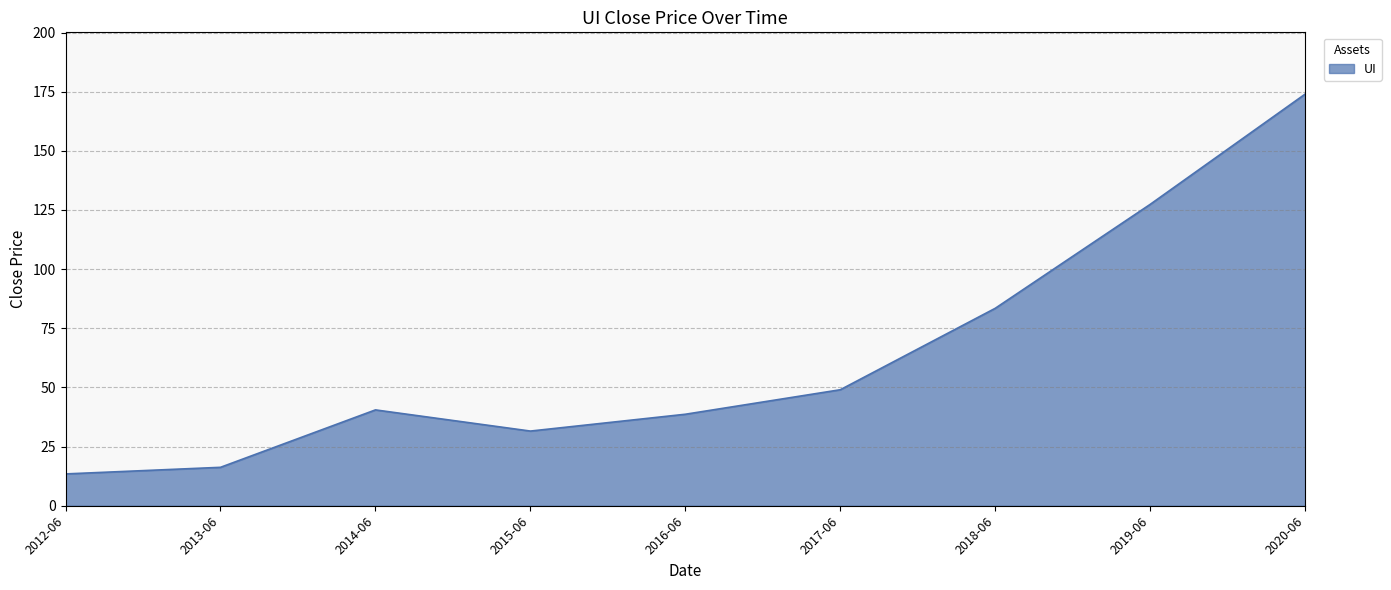

Count the number of data series in this chart.

1